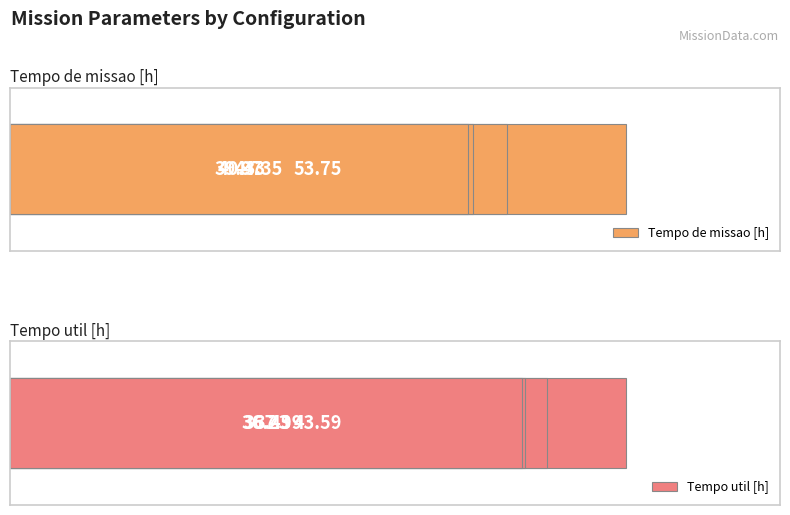

Is the value of Tempo util [h] at 2 greater than the value of Tempo de missao [h] at 2?

No